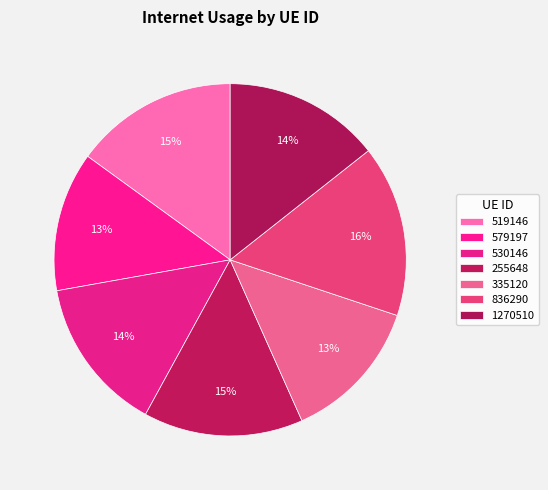

Count the number of slices in the pie.

7